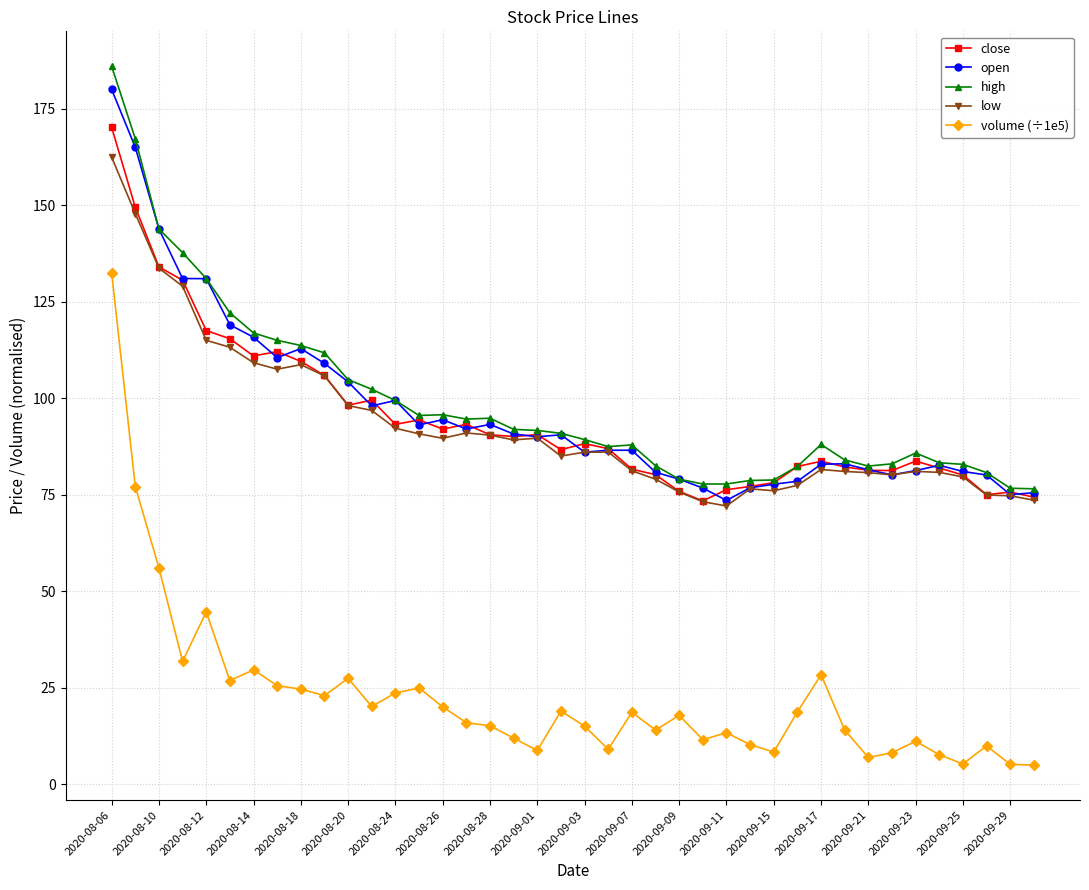

How many lines are shown in the chart?

5